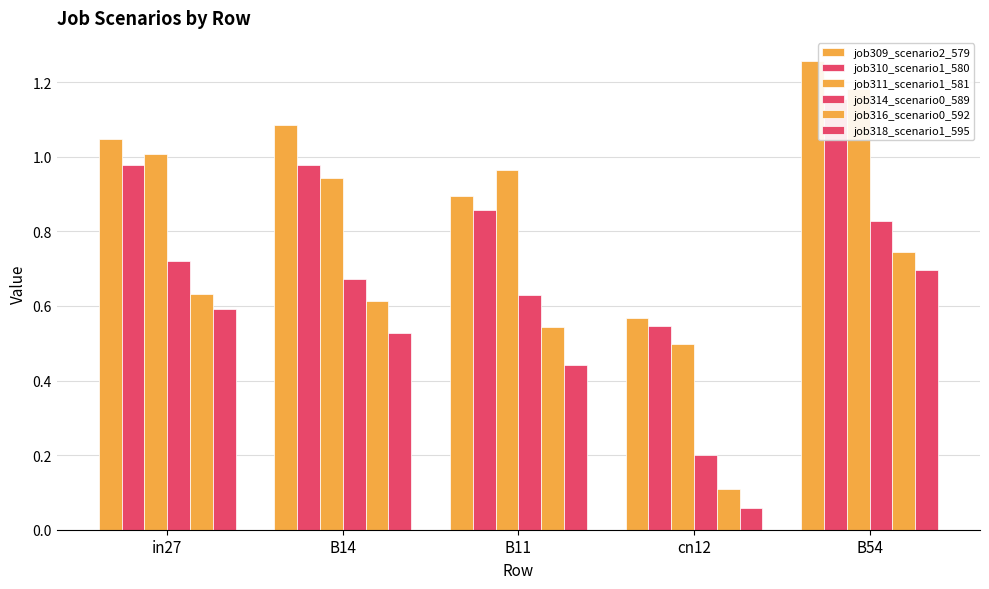

What is the sum of the job318_scenario1_595 values at cn12 and B14?

0.6